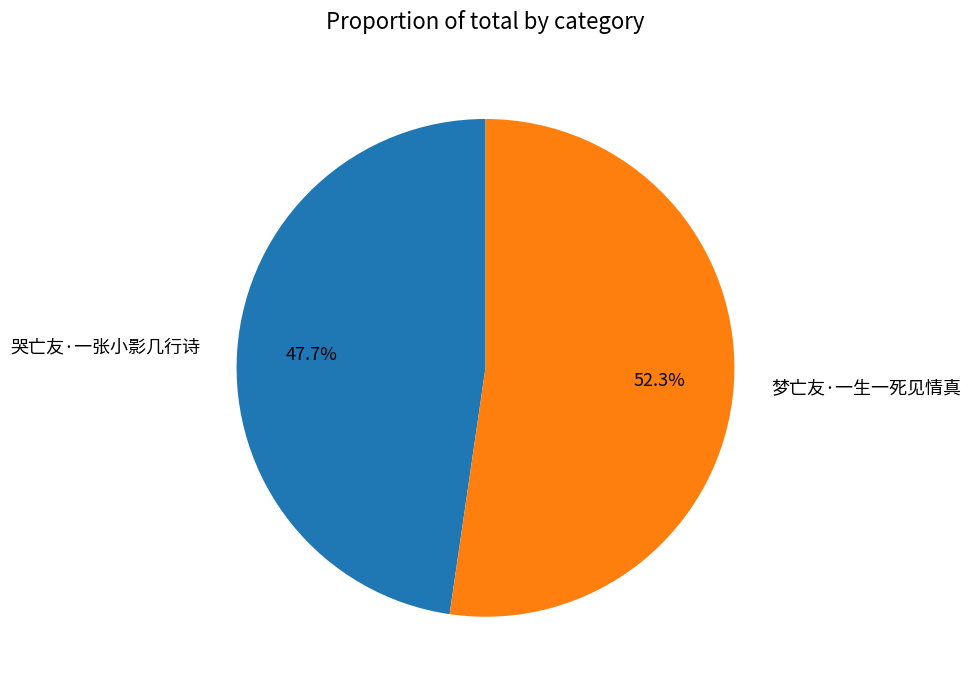

To the nearest percent, what is the difference between the 梦亡友·一生一死见情真 and 哭亡友·一张小影几行诗 slice percentages?

5%